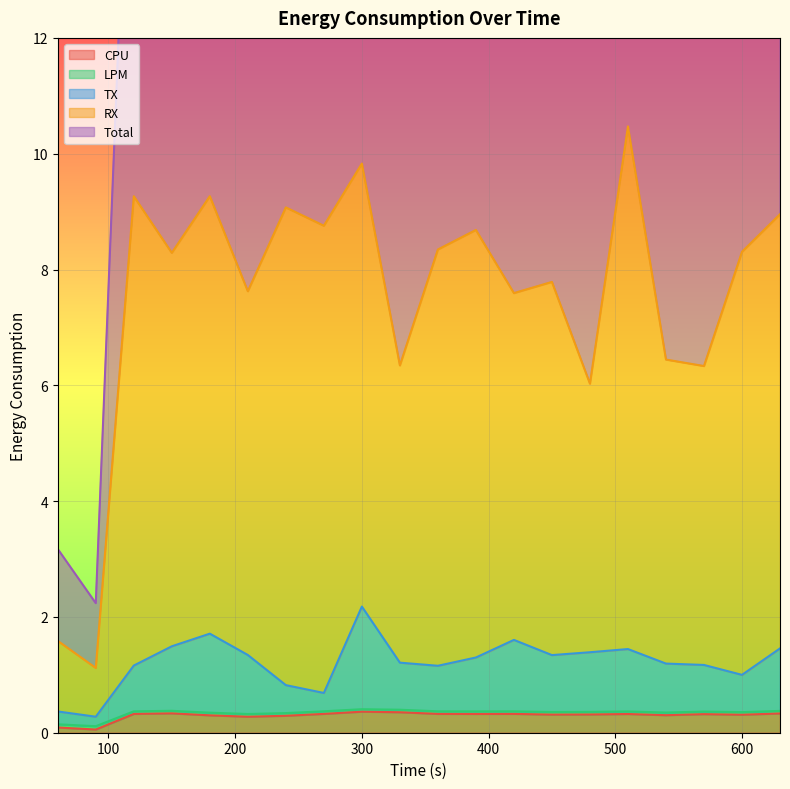

Reading left to right, what are all the values shown in this chart?

CPU: 60=0.1	90=0.1	120=0.3	150=0.3	180=0.3	210=0.3	240=0.3	270=0.3	300=0.4	330=0.4	360=0.3	390=0.3	420=0.3	450=0.3	480=0.3	510=0.3	540=0.3	570=0.3	600=0.3	630=0.3
LPM: 60=0.1	90=0.1	120=0.4	150=0.4	180=0.3	210=0.3	240=0.3	270=0.4	300=0.4	330=0.4	360=0.4	390=0.4	420=0.4	450=0.4	480=0.4	510=0.4	540=0.3	570=0.4	600=0.4	630=0.4
TX: 60=0.4	90=0.3	120=1.2	150=1.5	180=1.7	210=1.3	240=0.8	270=0.7	300=2.2	330=1.2	360=1.2	390=1.3	420=1.6	450=1.3	480=1.4	510=1.4	540=1.2	570=1.2	600=1.0	630=1.5
RX: 60=1.6	90=1.1	120=9.3	150=8.3	180=9.3	210=7.6	240=9.1	270=8.8	300=9.8	330=6.3	360=8.3	390=8.7	420=7.6	450=7.8	480=6.0	510=10.5	540=6.4	570=6.3	600=8.3	630=9.0
Total: 60=3.2	90=2.2	120=18.5	150=16.6	180=18.5	210=15.2	240=18.1	270=17.5	300=19.7	330=12.7	360=16.7	390=17.4	420=15.2	450=15.6	480=12.1	510=20.9	540=12.9	570=12.7	600=16.6	630=17.9